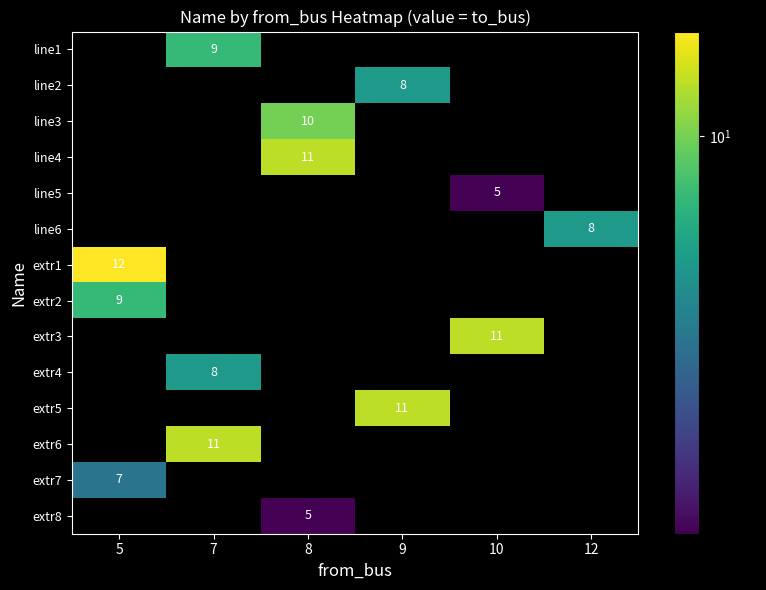

How many series are shown in this chart?

14